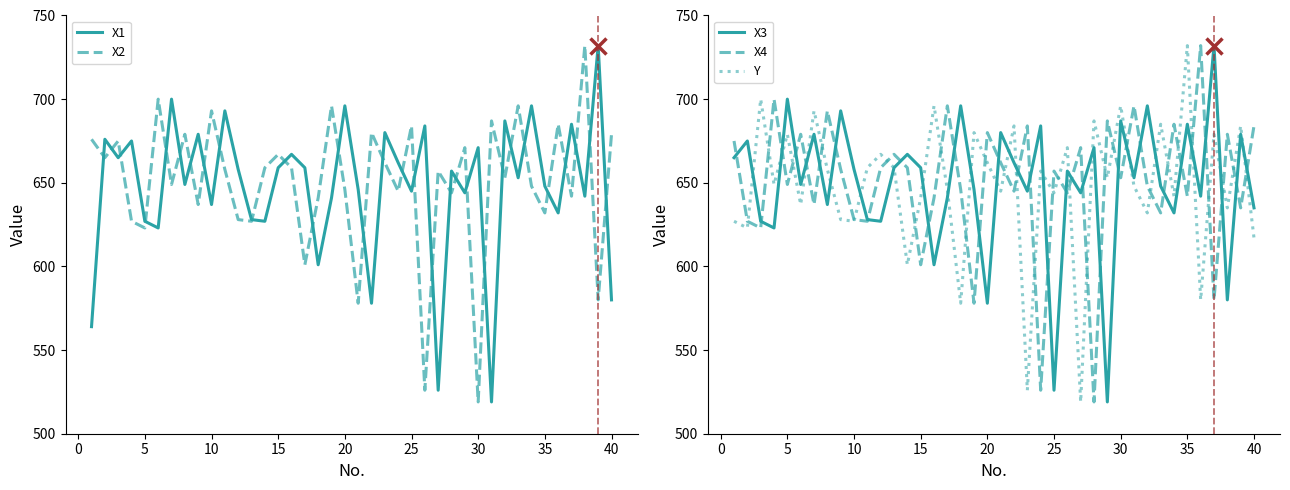

What is the minimum value for X2?

519